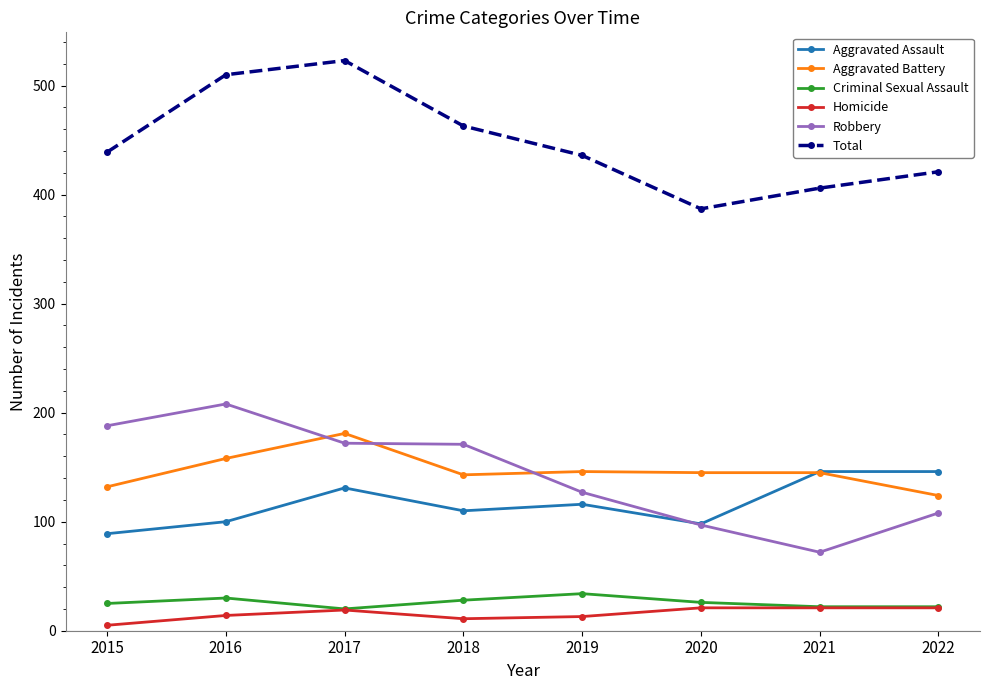

What is the value of the Robbery point at the 8th from the left?

108